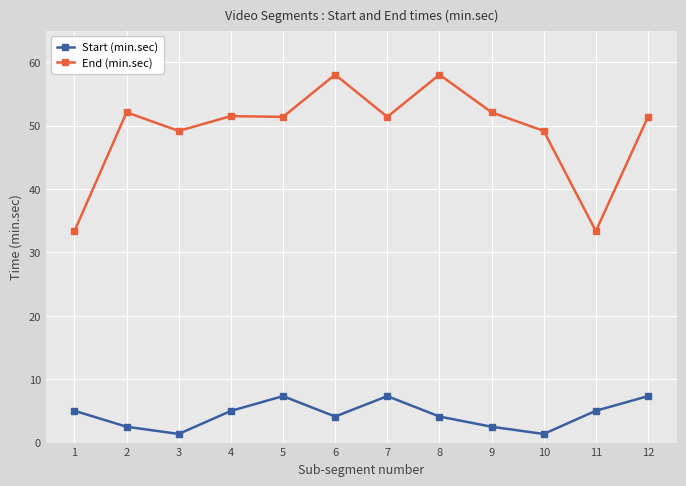

What is the value of the Start (min.sec) point at the 4th from the left?

5.0